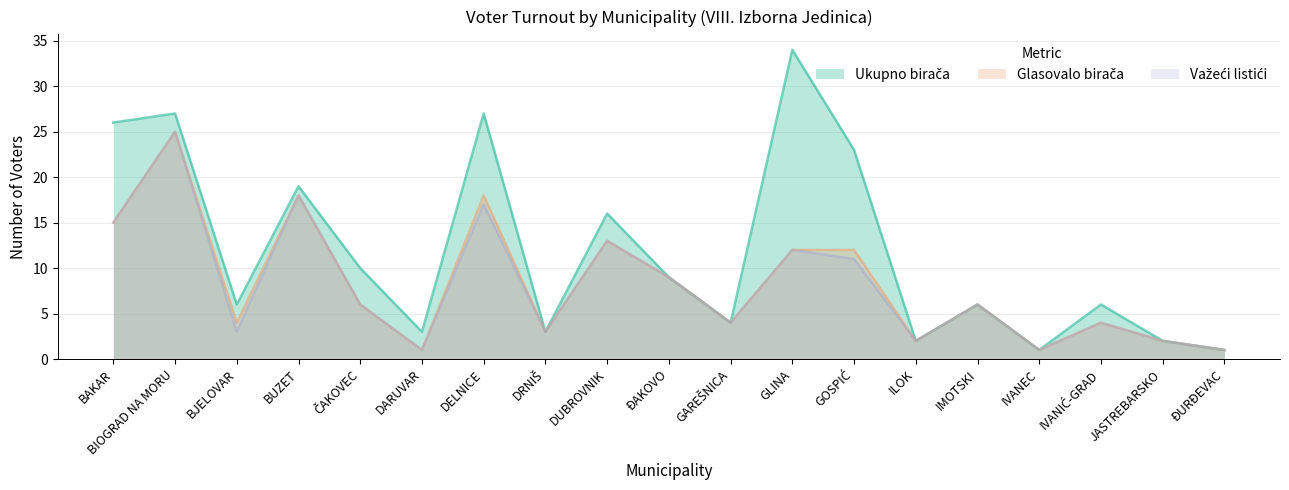

At how many categories does at least one series exceed 11?

7